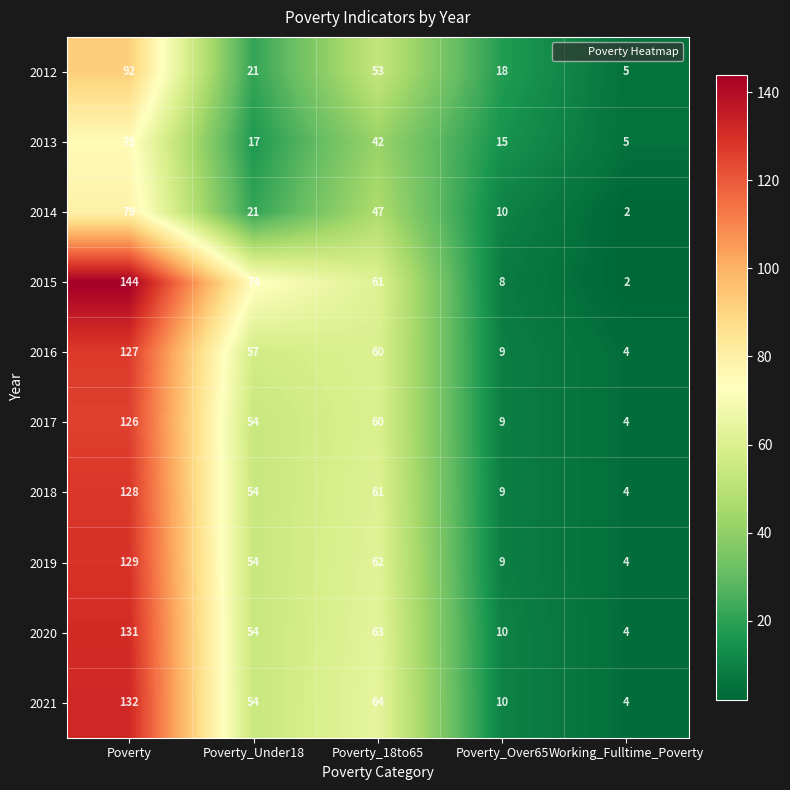

What is the spread (max minus min) of values at Poverty_Over65?

10